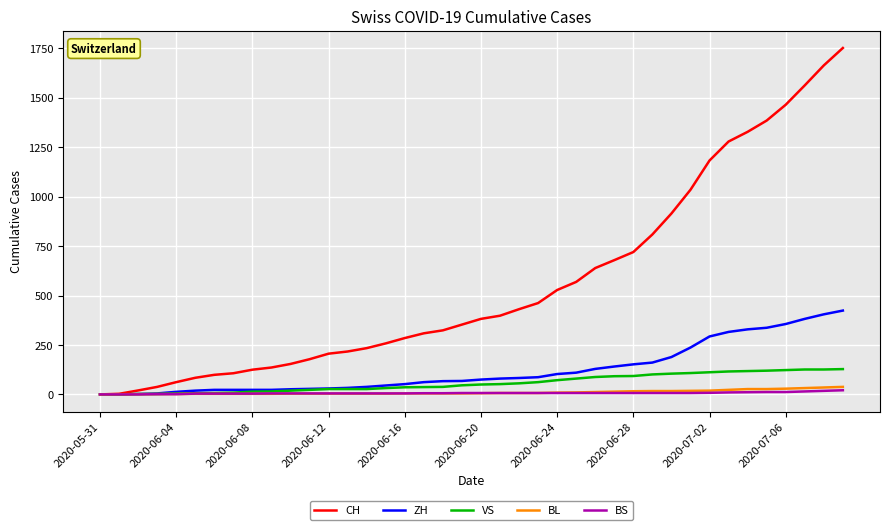

Which series has the largest total across all categories?

CH